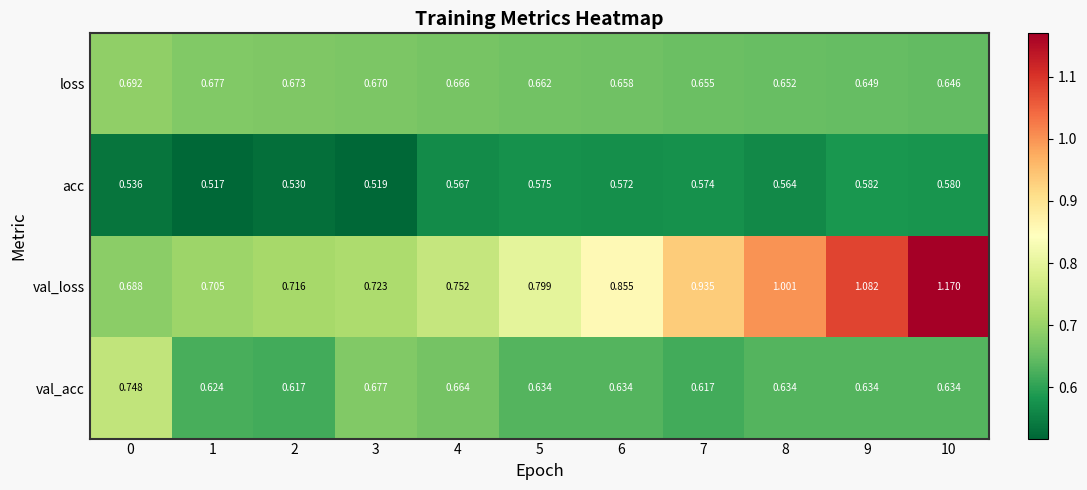

Between 2 and 4, which series saw the biggest shift?

val_acc